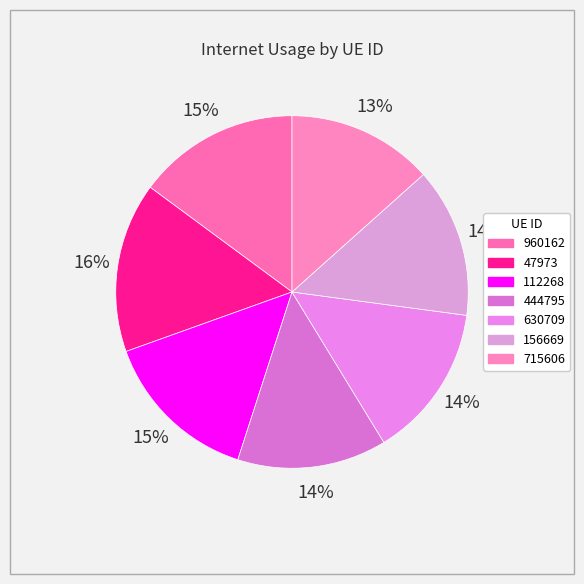

To the nearest percent, what is the difference between the 960162 and 630709 slice percentages?

1%